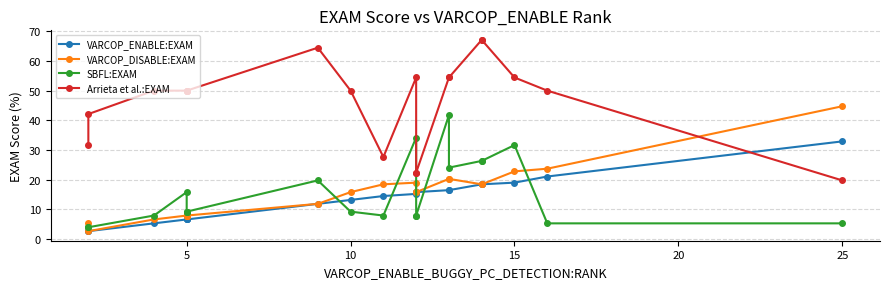

The value of VARCOP_ENABLE:EXAM at 15 is 6.8. True or false?

False